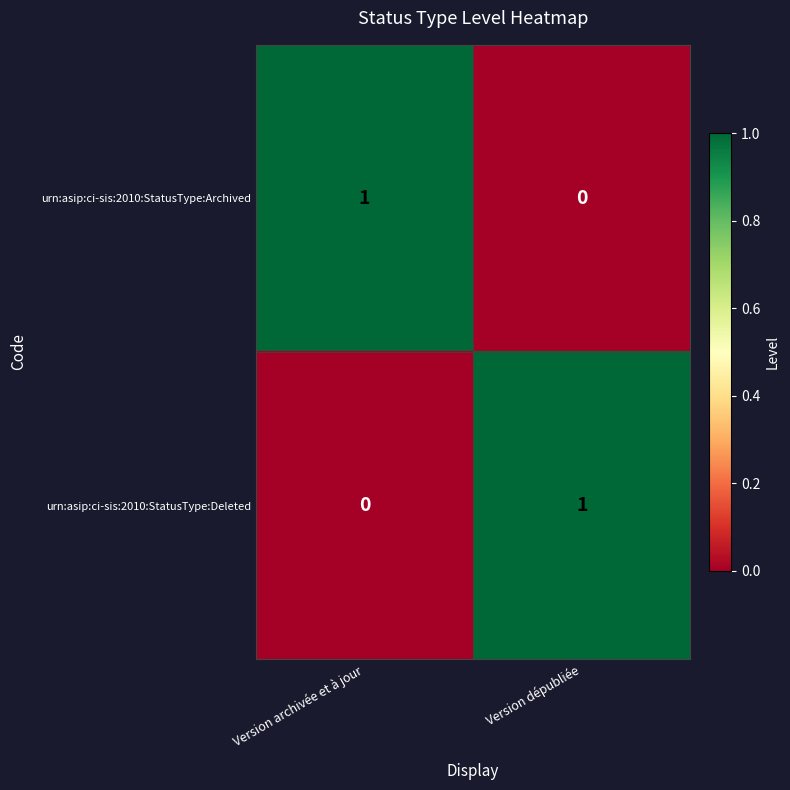

Reading right to left, transcribe all the data shown in this chart.

urn:asip:ci-sis:2010:StatusType:Archived: 0	1
urn:asip:ci-sis:2010:StatusType:Deleted: 1	0